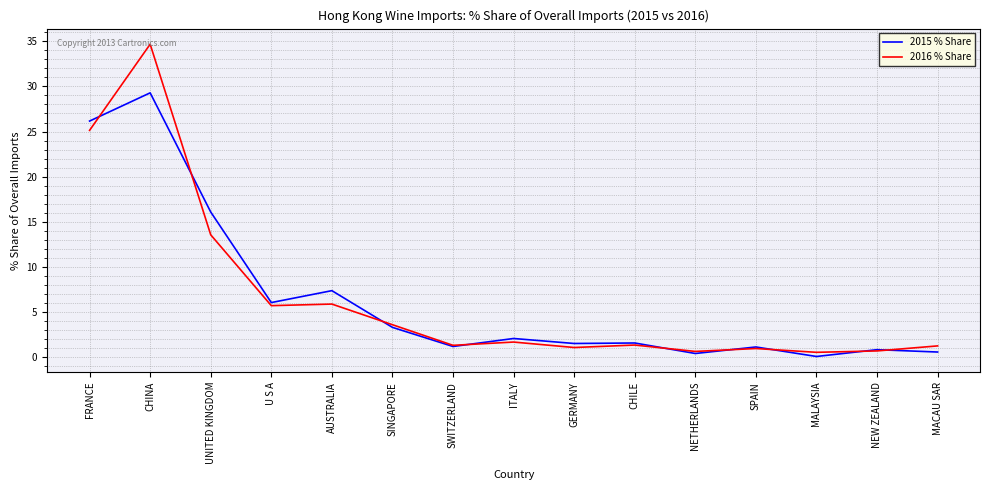

True or false: 2016 % Share has a value of 3.5 at SINGAPORE.

True